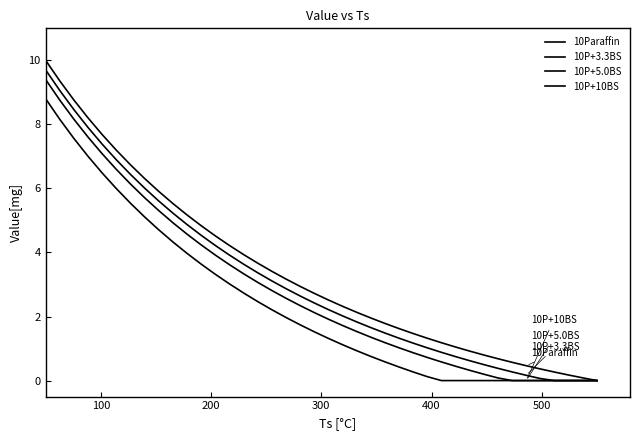

How many lines are shown in the chart?

4